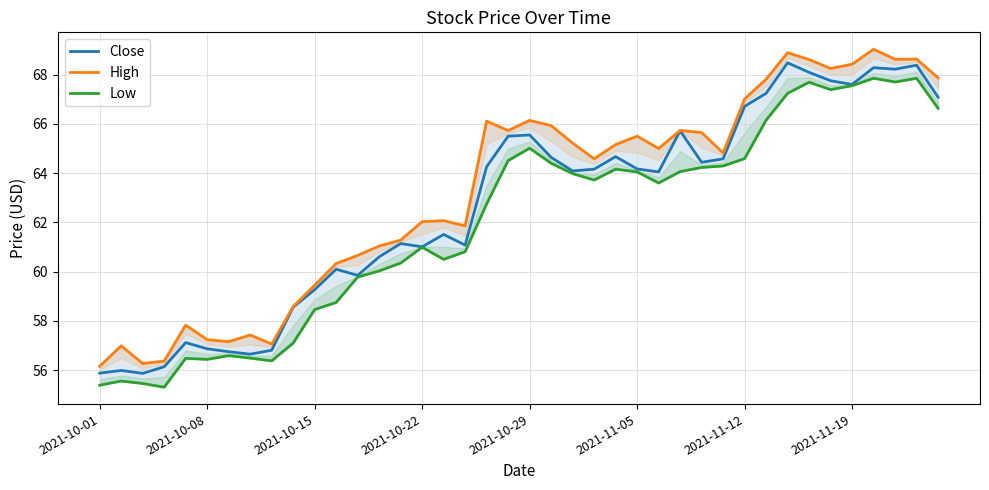

List the series in order of their overall mean, lowest first.

Low, Close, High